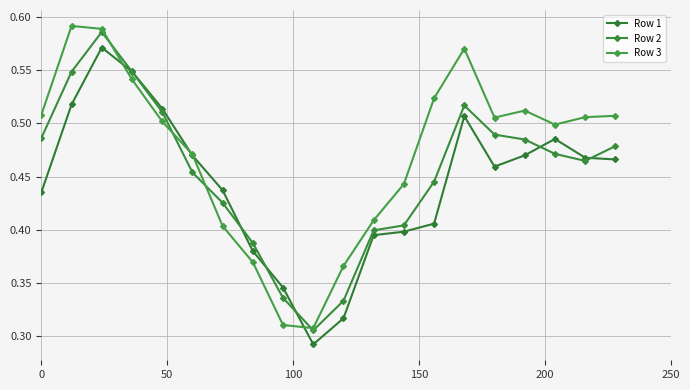

What is the maximum value shown in the chart?

0.6